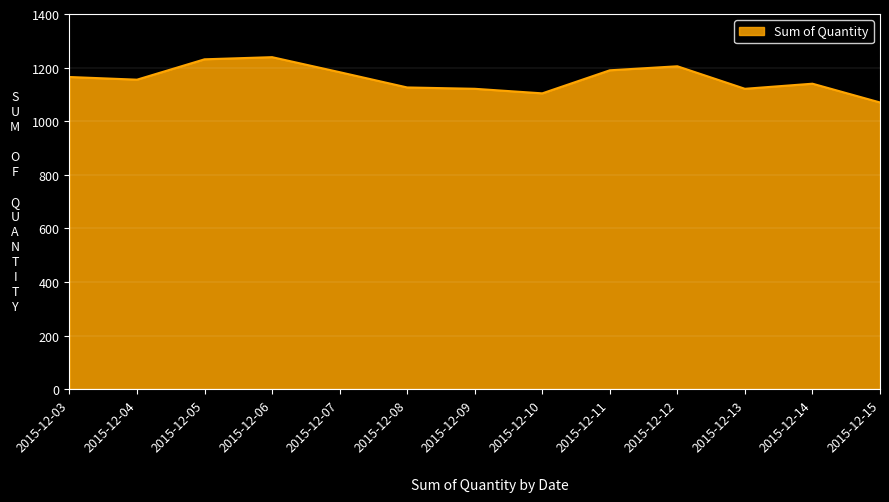

At which category does the chart reach its minimum across all series?

2015-12-15